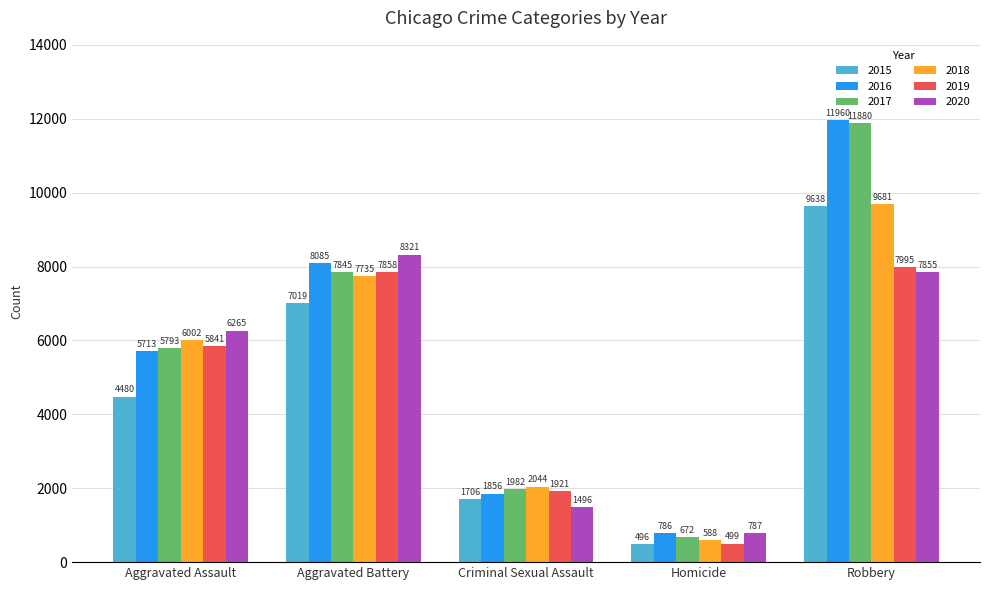

Which label corresponds to the smallest value in the chart?

Homicide